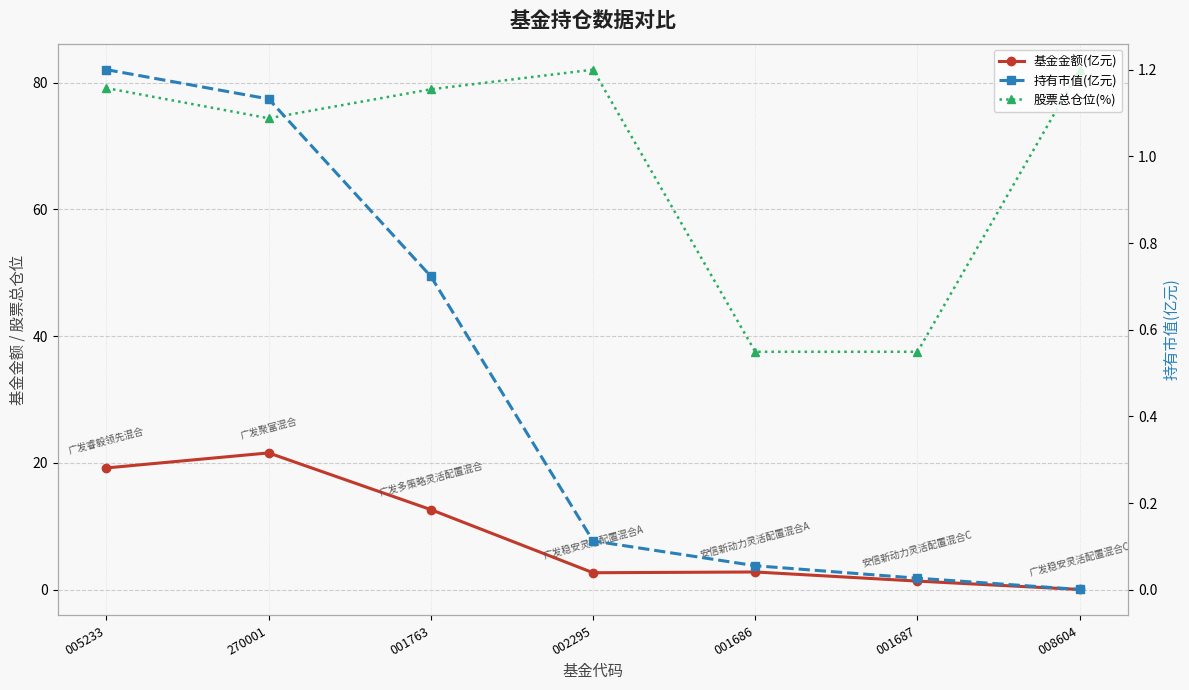

Rank the categories by 基金金额(亿元) value from lowest to highest.

008604, 001687, 002295, 001686, 001763, 005233, 270001